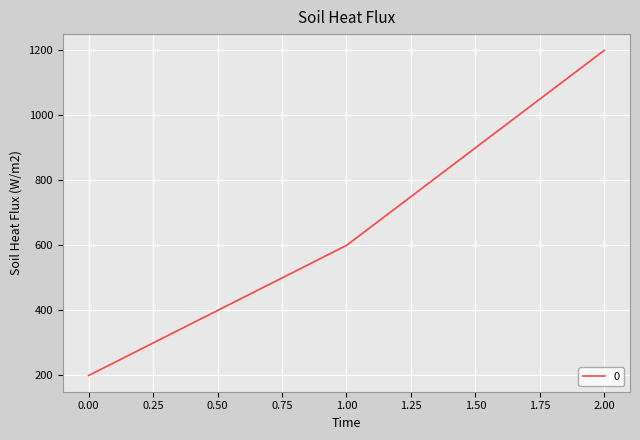

Which has a higher value, 2.00 or 0.00?

2.00